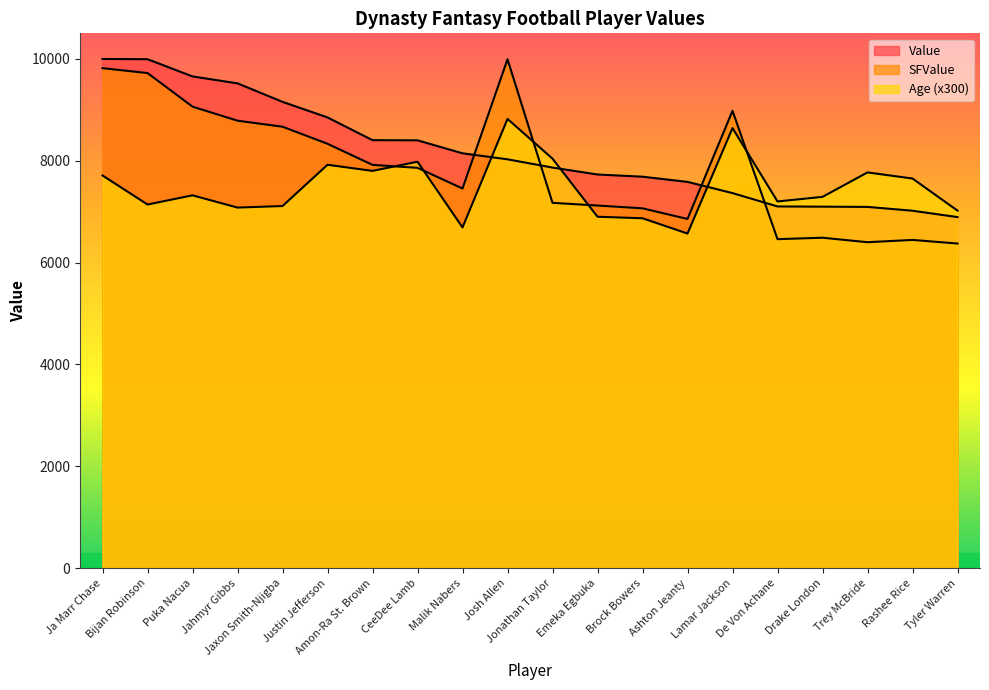

Between Jahmyr Gibbs and Emeka Egbuka, which series saw the biggest shift?

Value